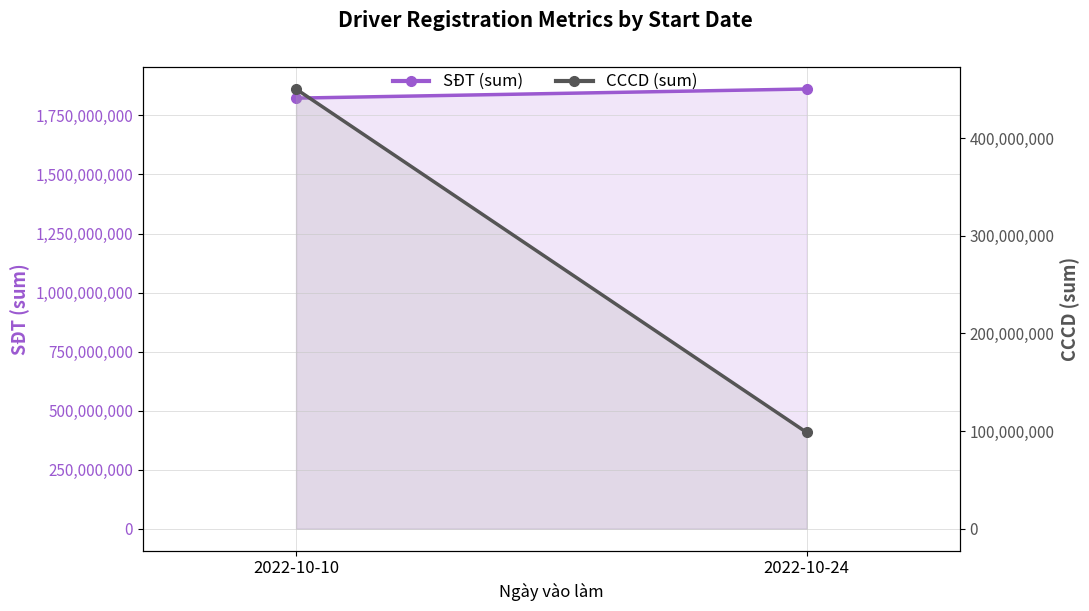

Reading left to right, what are all the values shown in this chart?

SĐT (sum): 1823370453	1862150531
CCCD (sum): 450243213	98468009